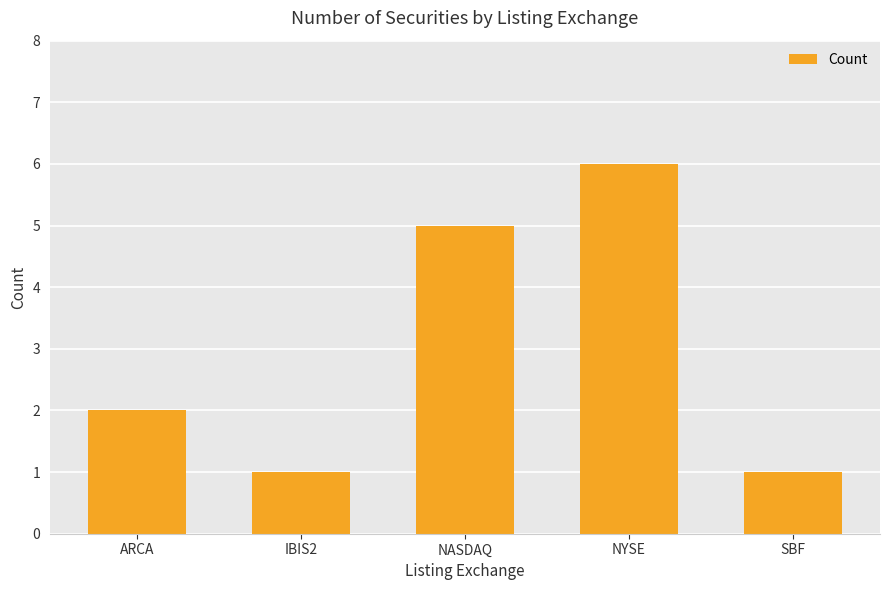

True or false: the data shows 6 at NYSE.

True